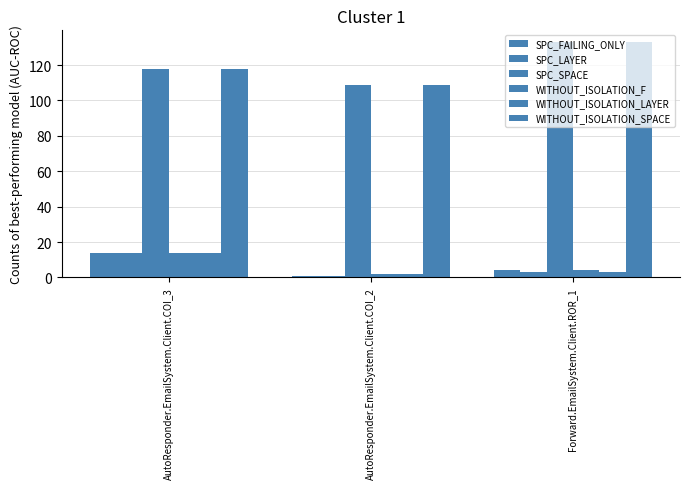

Reading left to right, transcribe all the data shown in this chart.

SPC_FAILING_ONLY: 14	1	4
SPC_LAYER: 14	1	3
SPC_SPACE: 118	109	133
WITHOUT_ISOLATION_F: 14	2	4
WITHOUT_ISOLATION_LAYER: 14	2	3
WITHOUT_ISOLATION_SPACE: 118	109	133